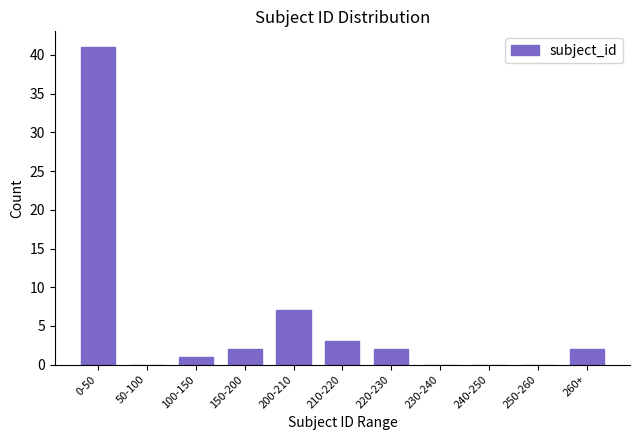

Reading left to right, what are all the values shown in this chart?

0-50=41	50-100=0	100-150=1	150-200=2	200-210=7	210-220=3	220-230=2	230-240=0	240-250=0	250-260=0	260+=2